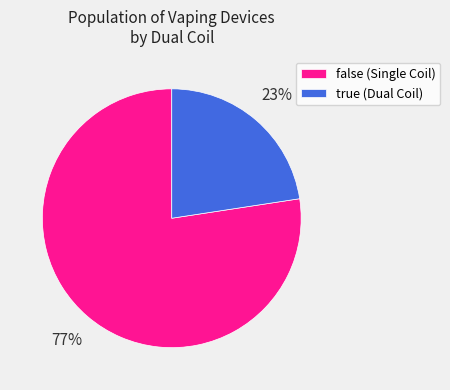

Combined, do false (Single Coil) and true (Dual Coil) account for over 50%?

Yes